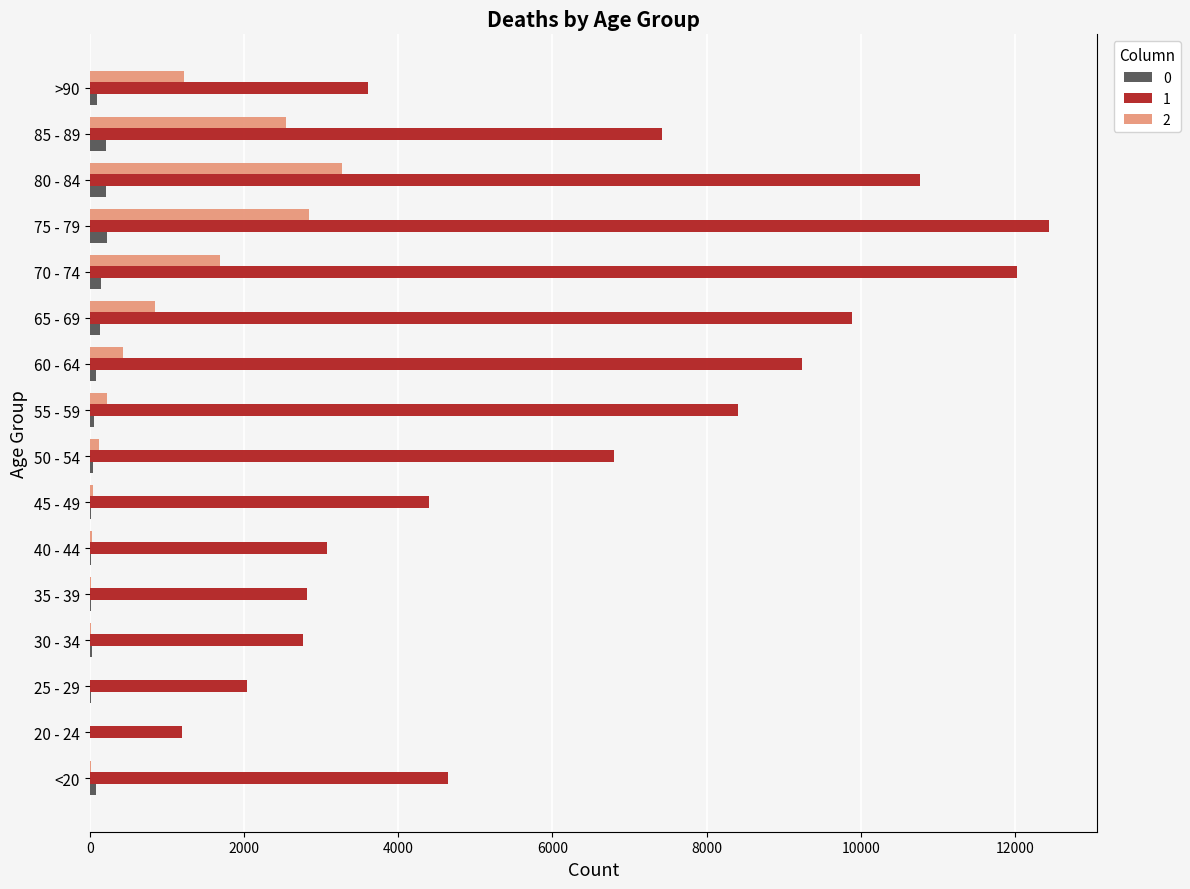

The value of 1 at 75 - 79 is 5286. True or false?

False